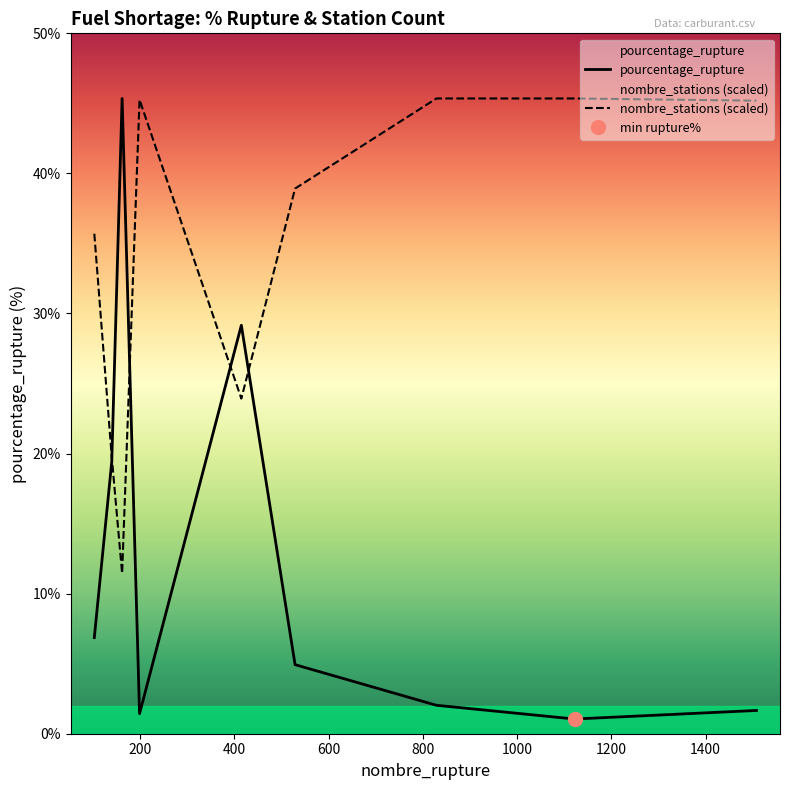

Where do pourcentage_rupture and nombre_stations first cross each other?

140 and 162